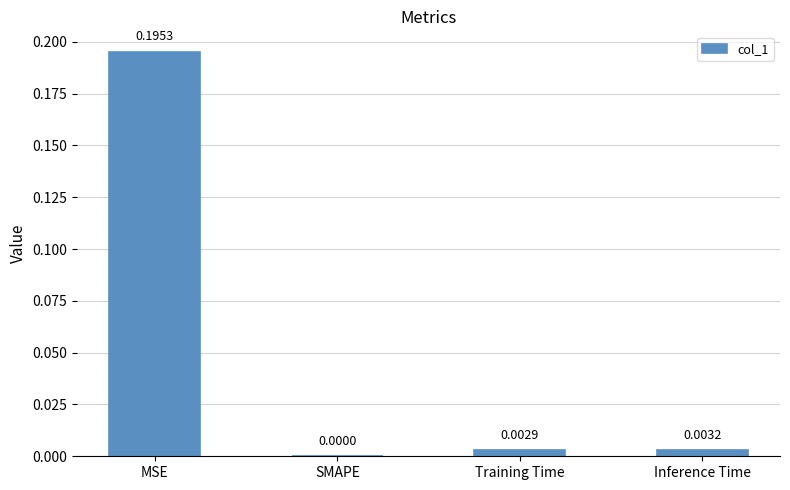

Between SMAPE and Training Time, which is larger?

Training Time